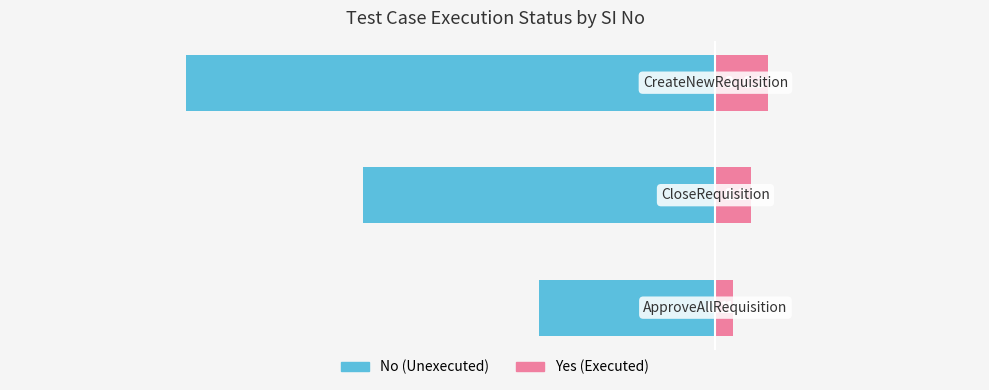

What is the average value of the No (Unexecuted) series?

-2.0